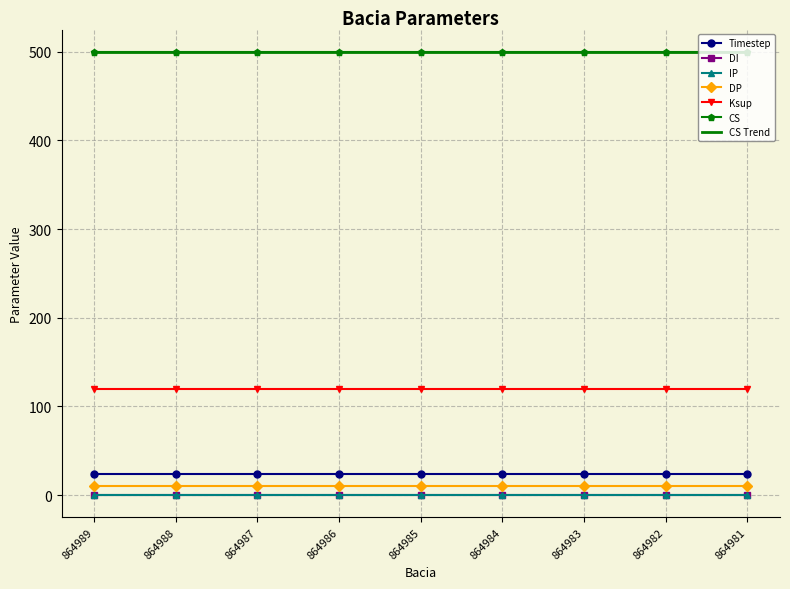

Which series has the widest spread of values?

Timestep